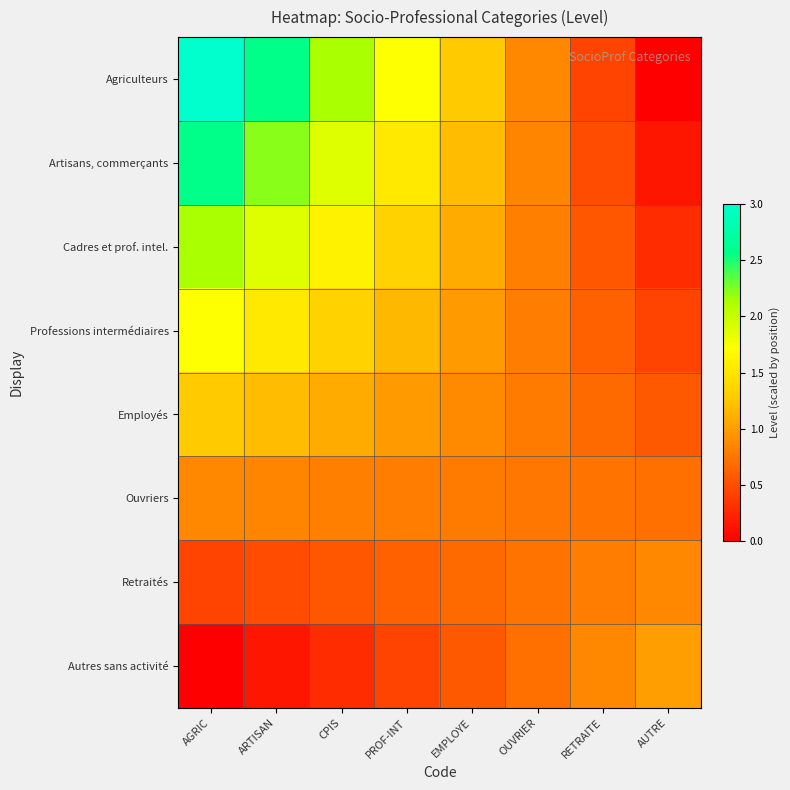

At how many categories does at least one series exceed 1?

5